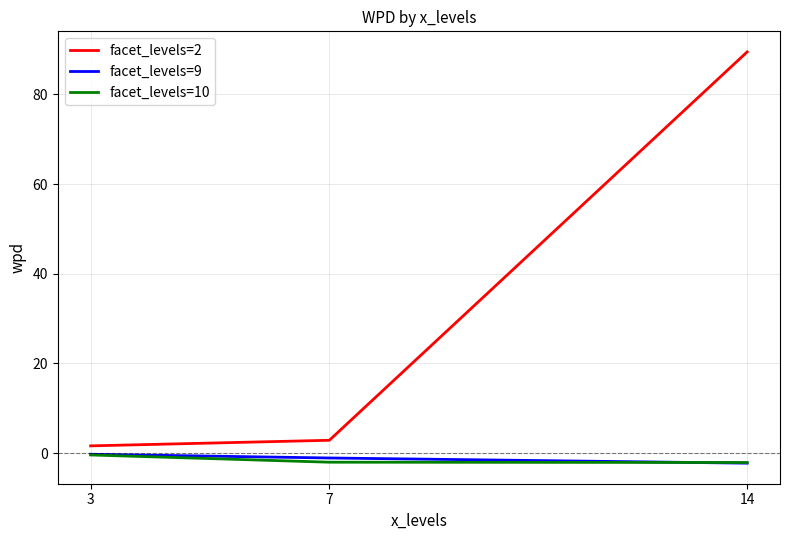

True or false: facet_levels=2 has a value of 1.6 at 3.

True